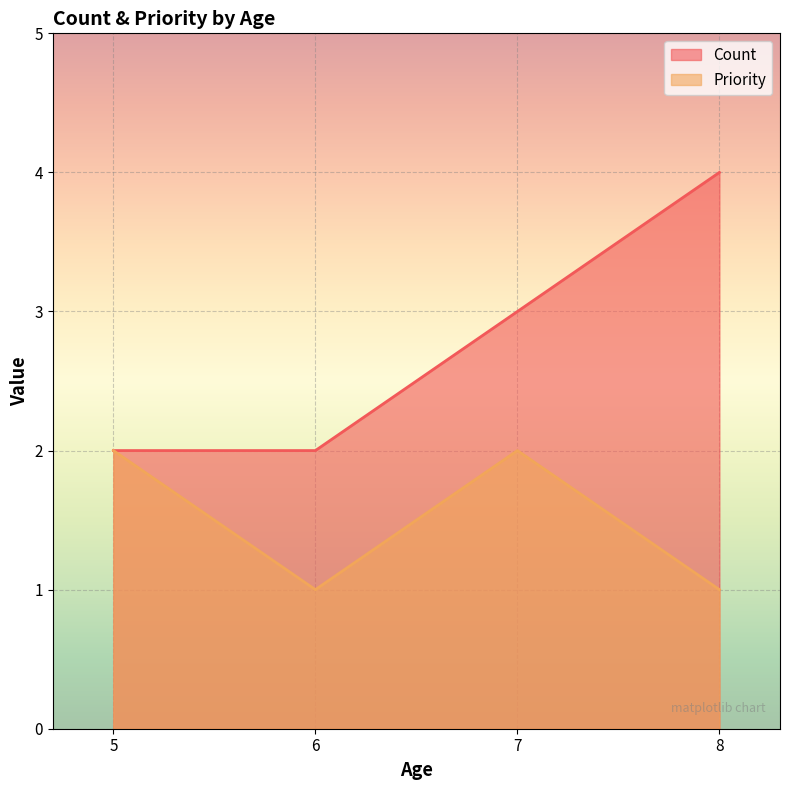

Reading right to left, list all the values displayed in this chart.

Count: 4	3	2	2
Priority: 1	2	1	2